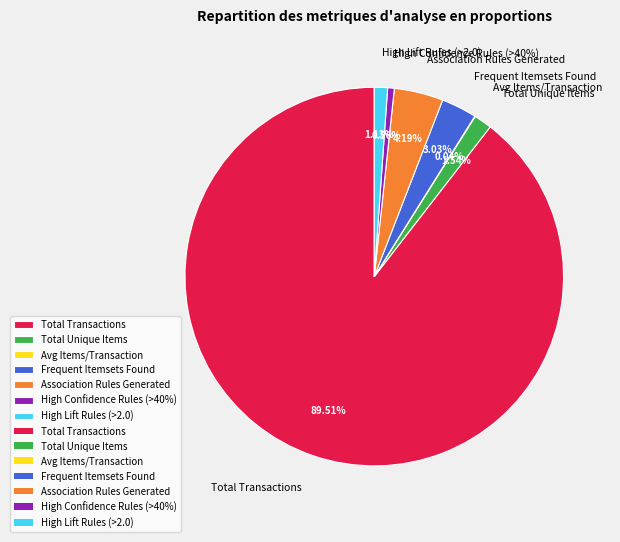

Is the sum of High Lift Rules (>2.0) and High Confidence Rules (>40%) greater than half?

No